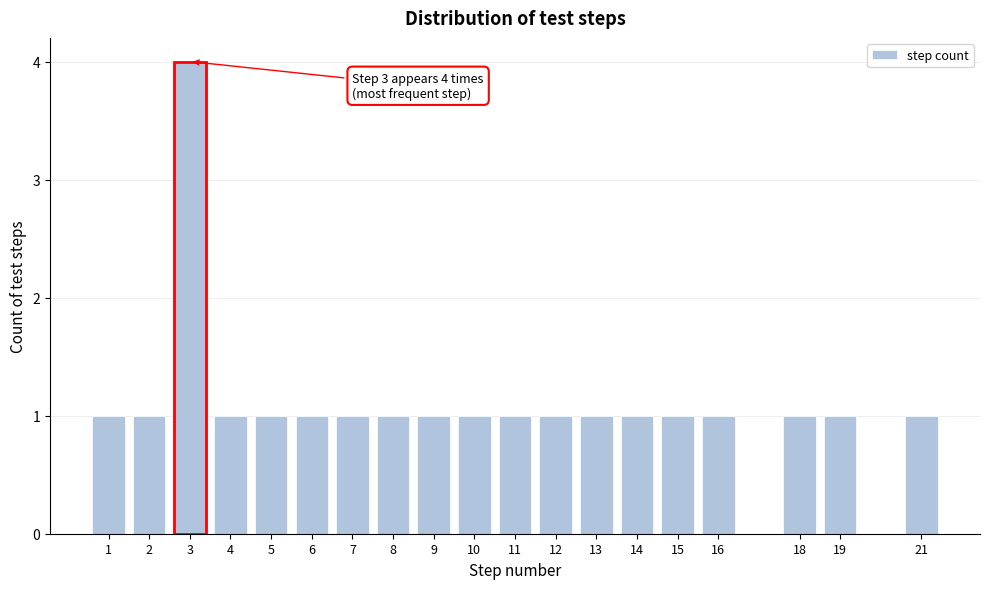

Reading right to left, what are all the values shown in this chart?

1	1	1	1	1	1	1	1	1	1	1	1	1	1	1	1	4	1	1